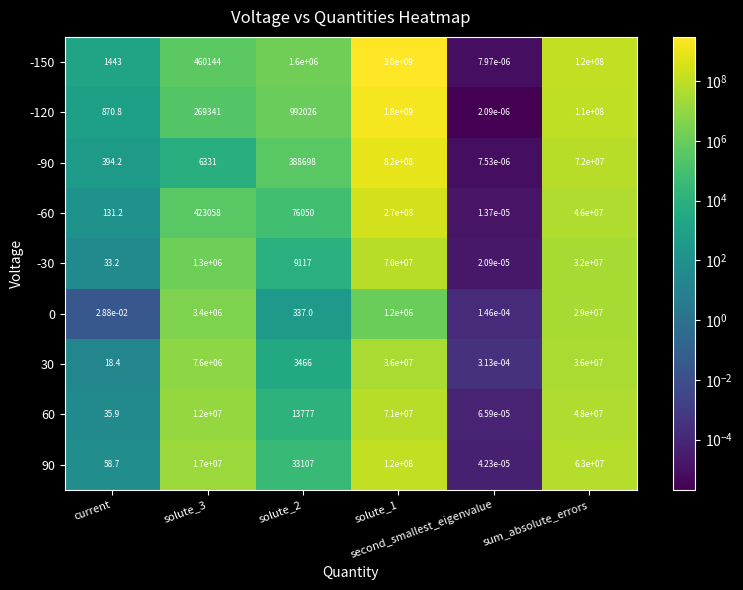

Which series has the largest total across all categories?

-150